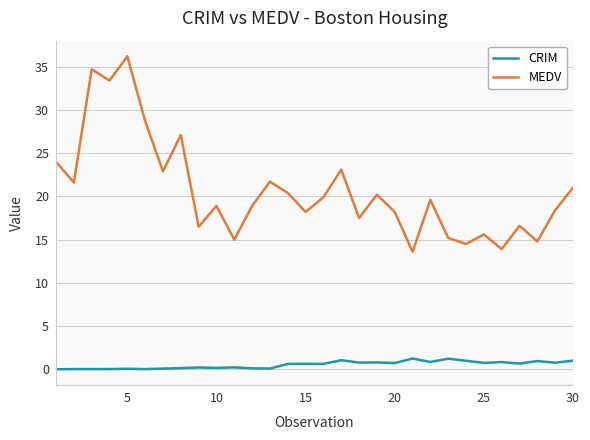

Rank the series by their average value, from highest to lowest.

MEDV, CRIM